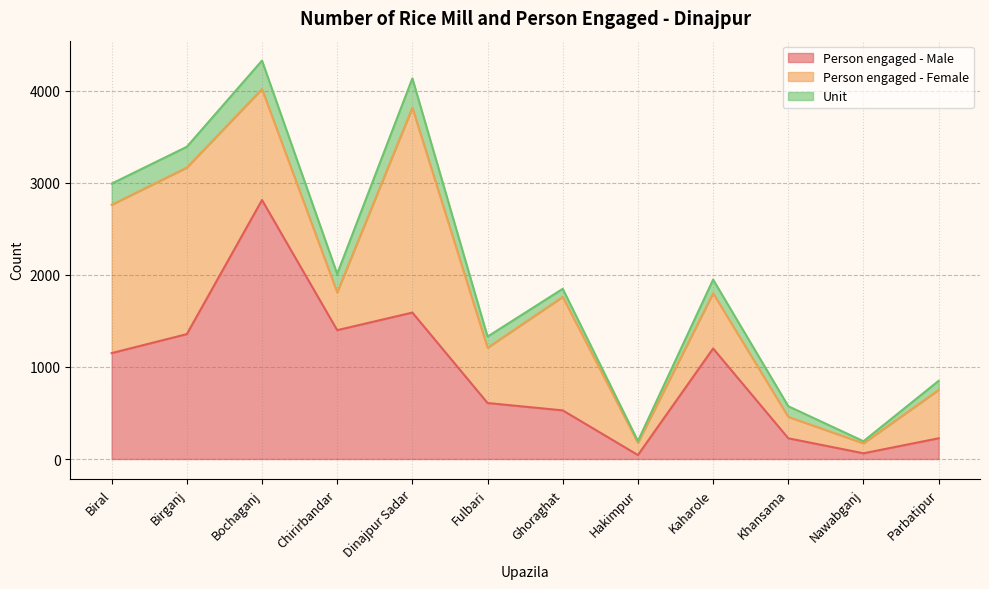

What is the value of the Person engaged - Female point at the 7th from the left?

1232